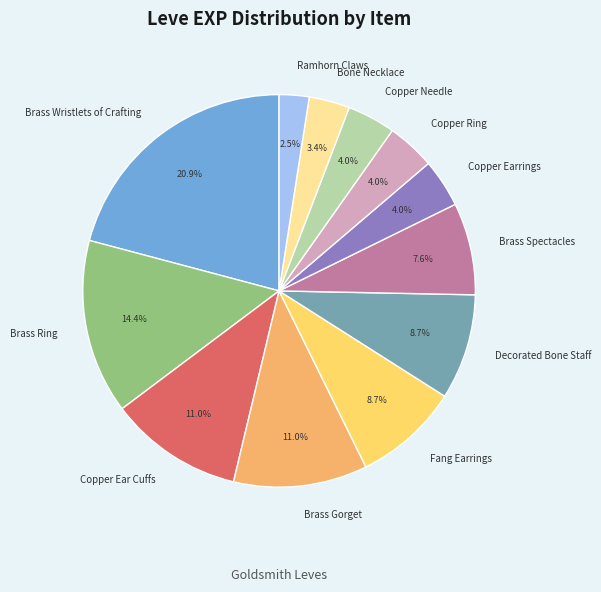

What portion of the pie excludes Brass Gorget?

89.0%